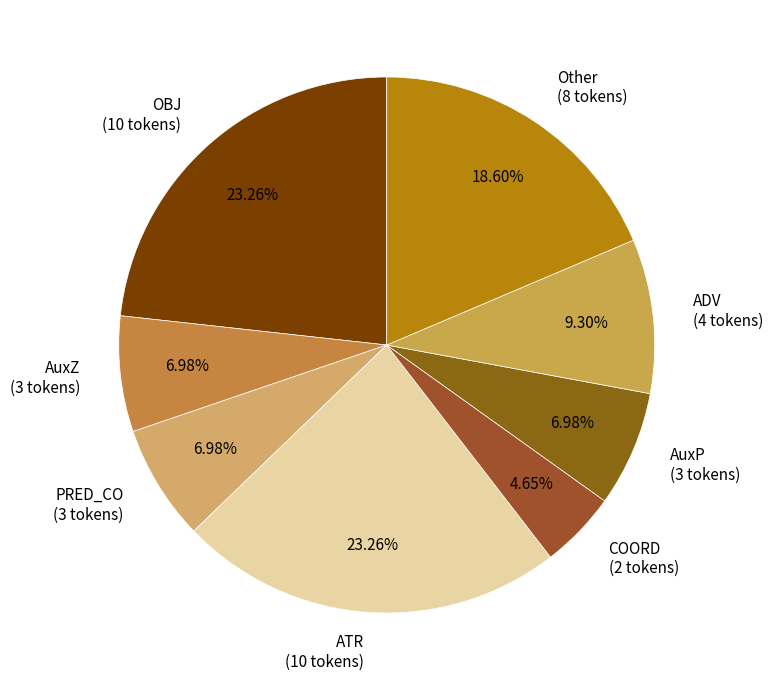

Is the sum of COORD (2 tokens) and ADV (4 tokens) greater than half?

No